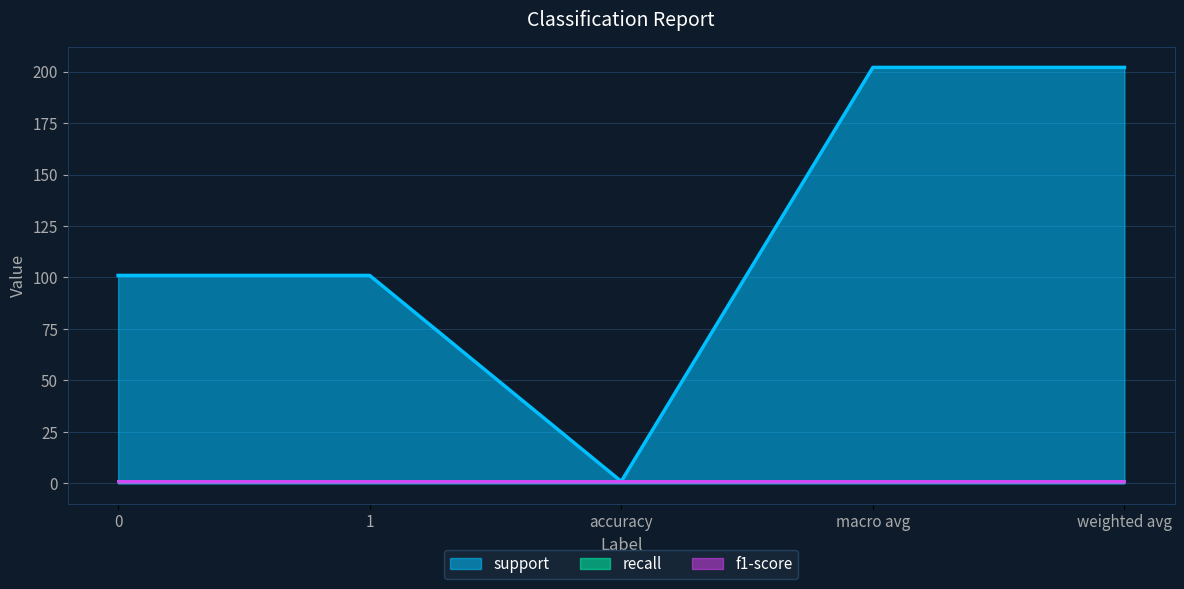

At how many categories does at least one series exceed 167?

2